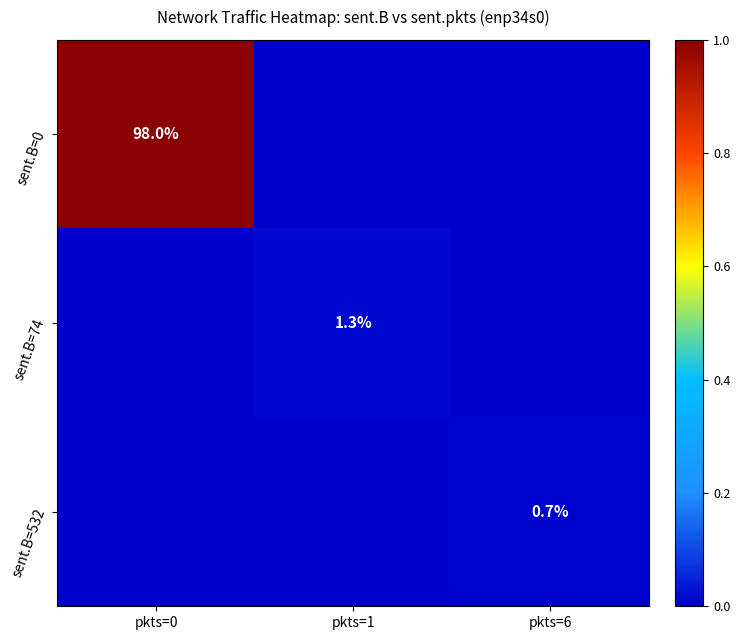

What is the greatest value displayed?

1.0